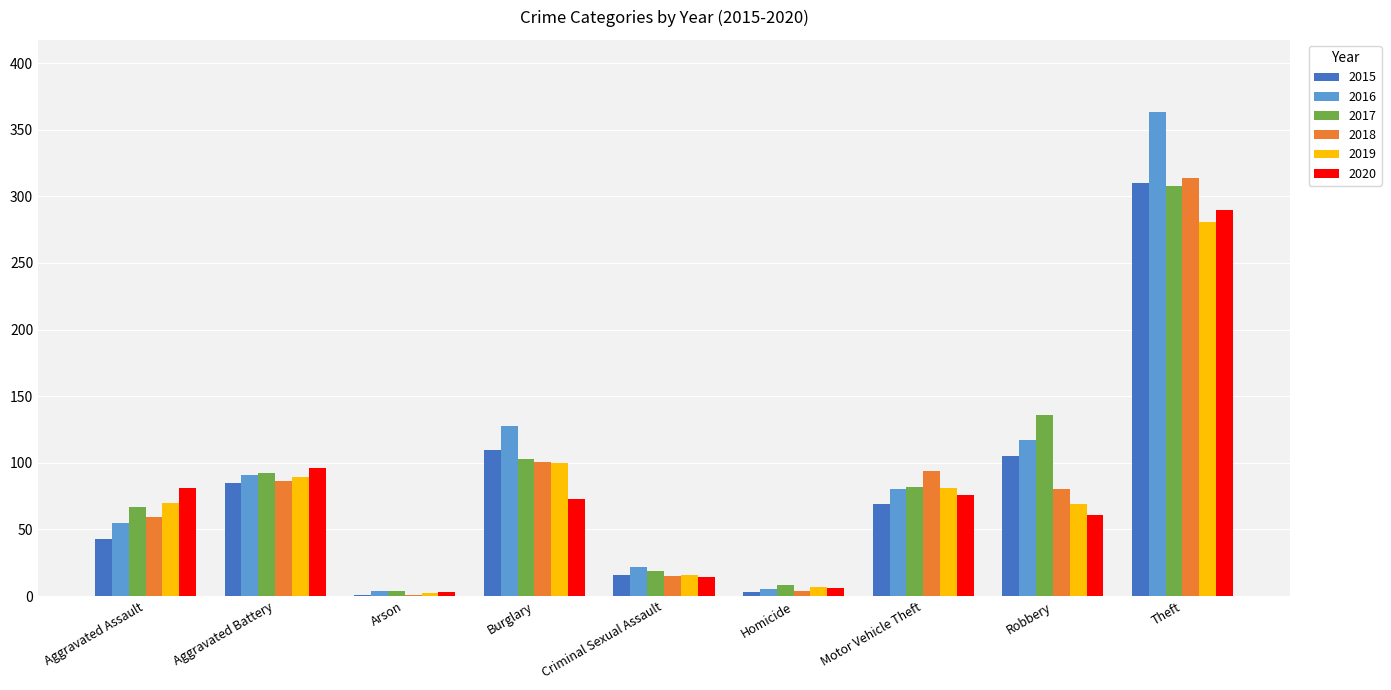

The value of 2016 at Motor Vehicle Theft is 80. True or false?

True